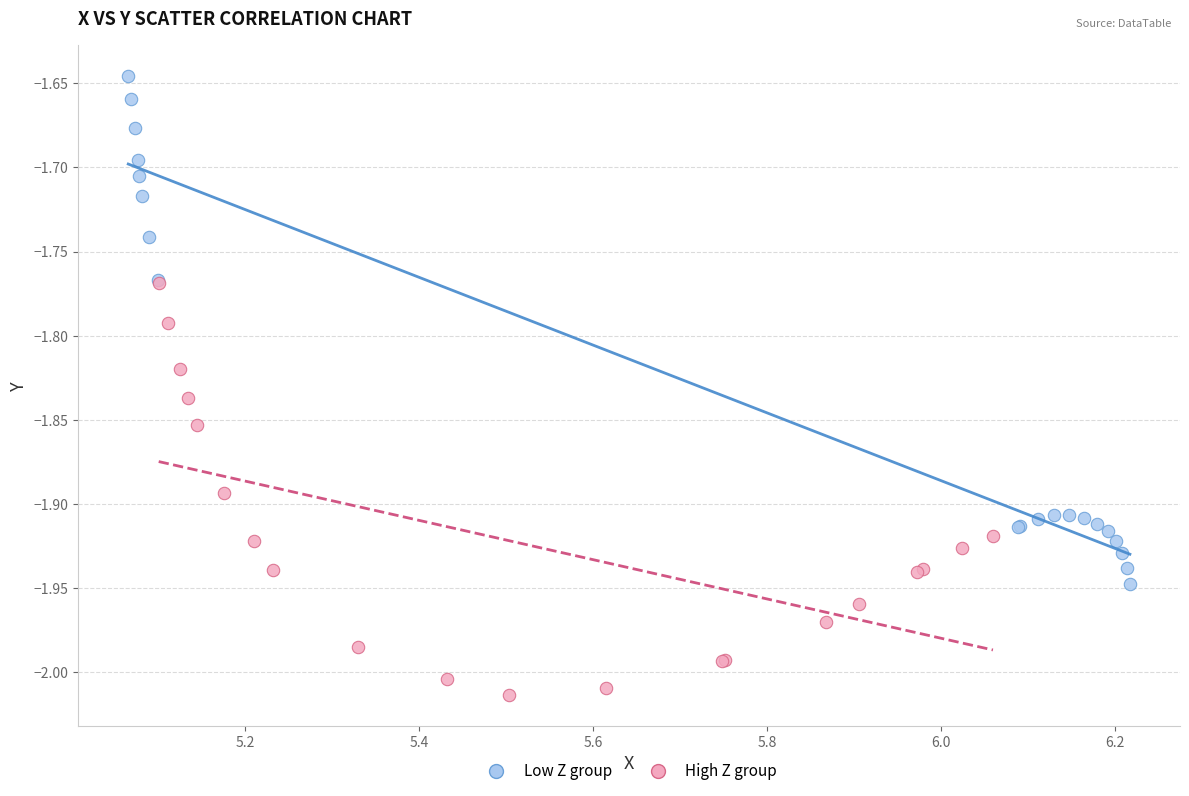

Which series contains the lowest Y value?

High Z group